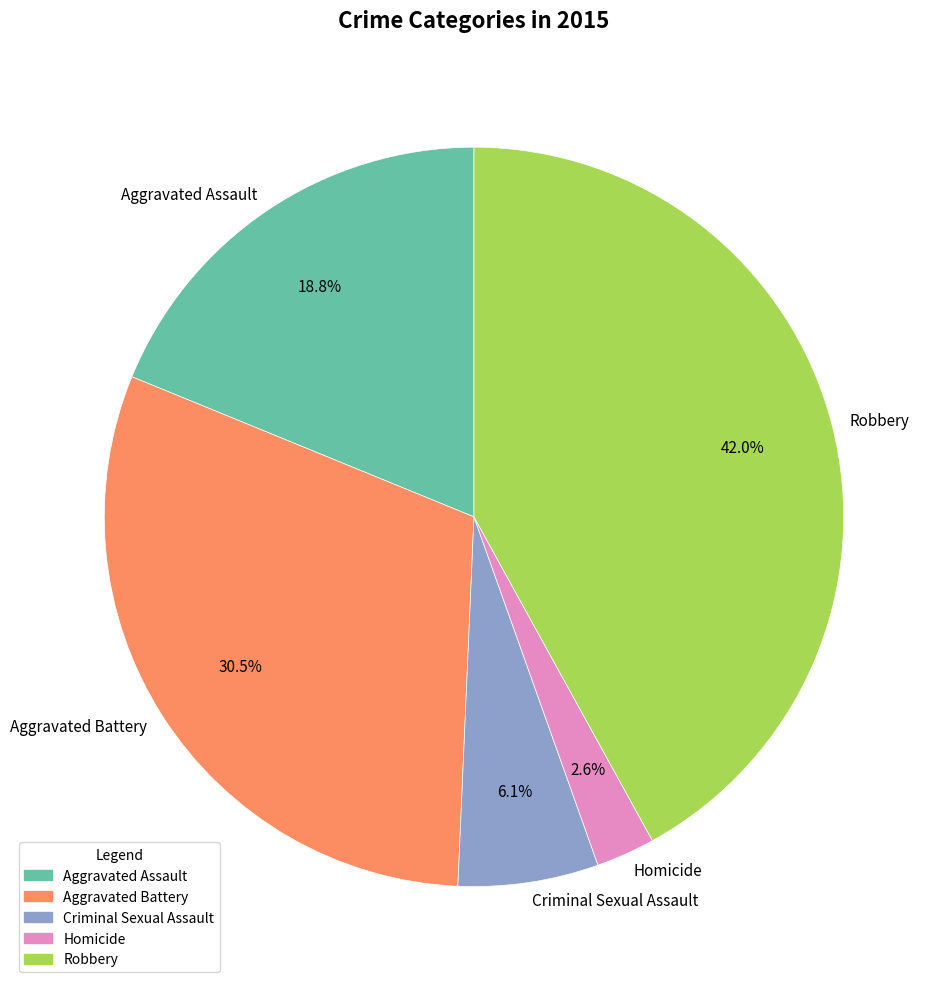

True or false: Aggravated Assault accounts for 19% of the total.

True